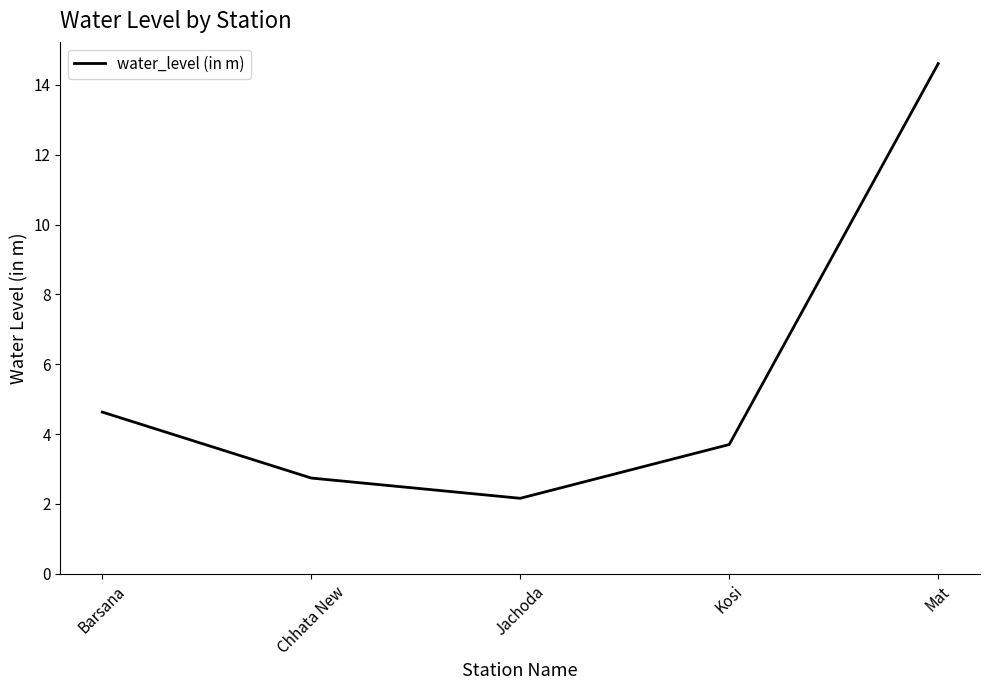

What is the sum of all values?

27.8